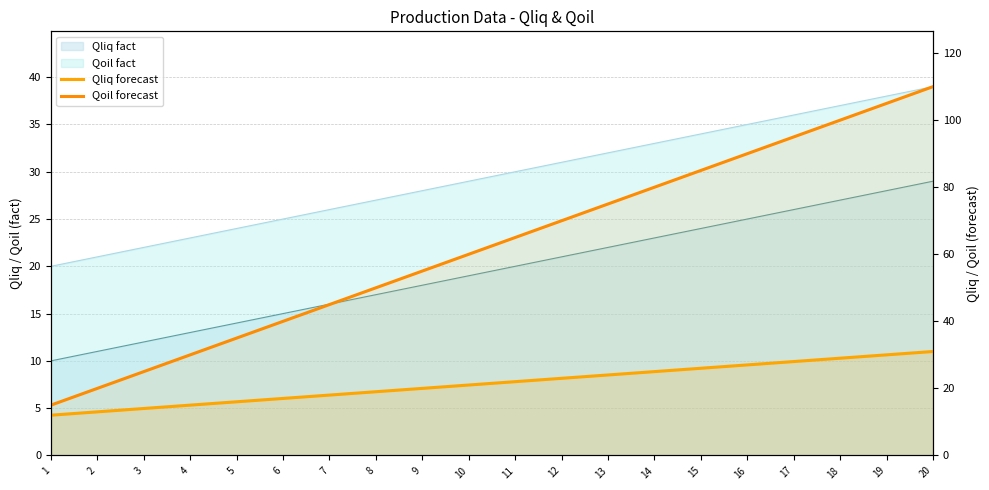

What is the minimum value for Qliq forecast?

12